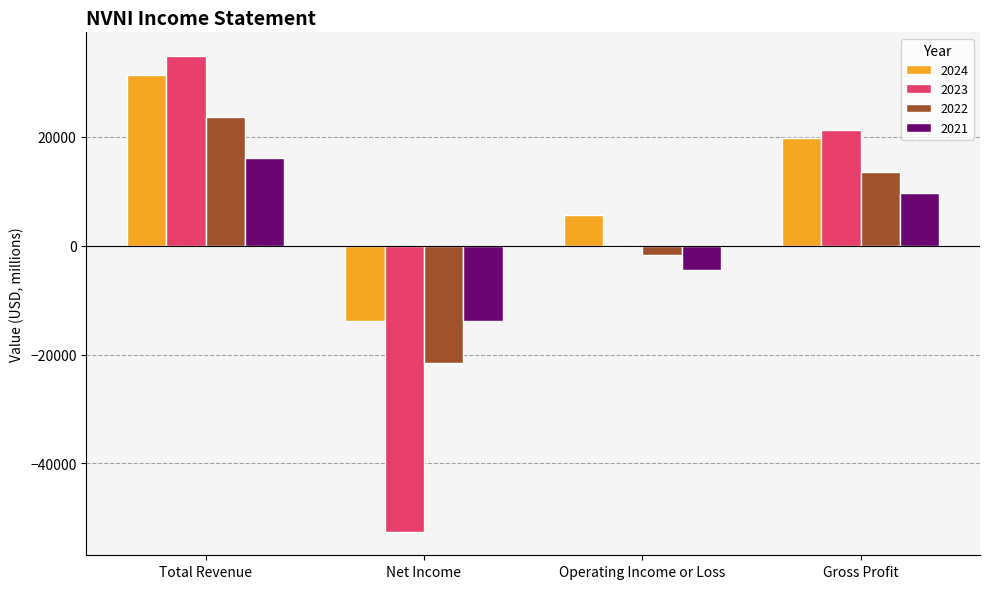

Does the chart contain stacked bars?

No